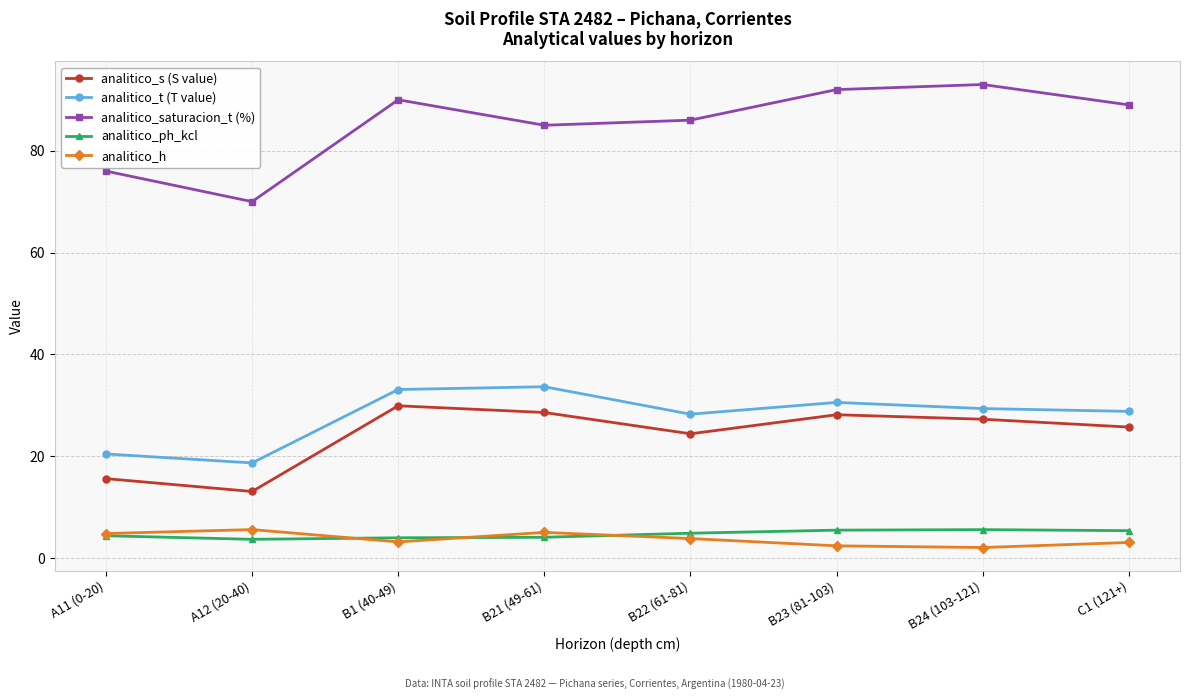

What is the spread (max minus min) of values at A11 (0-20)?

71.6